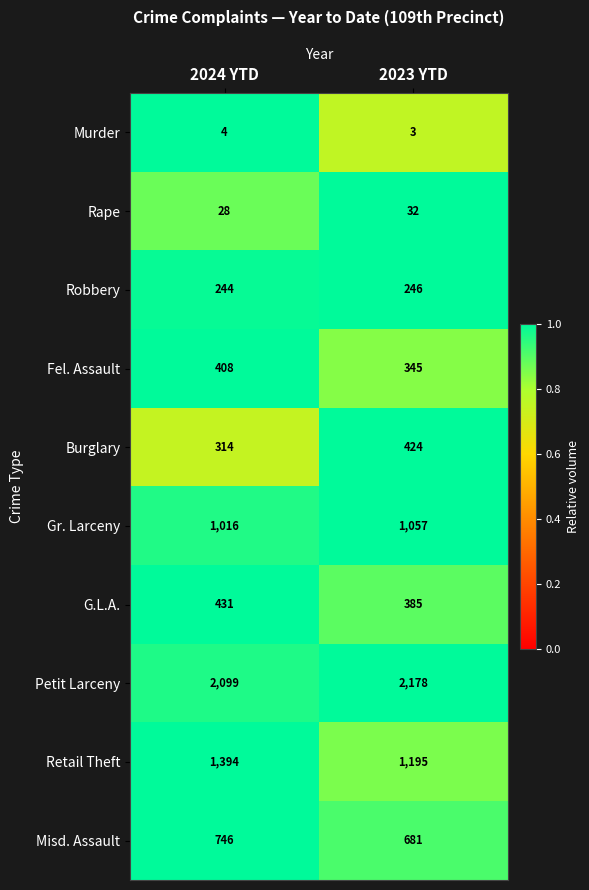

Which series has the largest total across all categories?

Petit Larceny